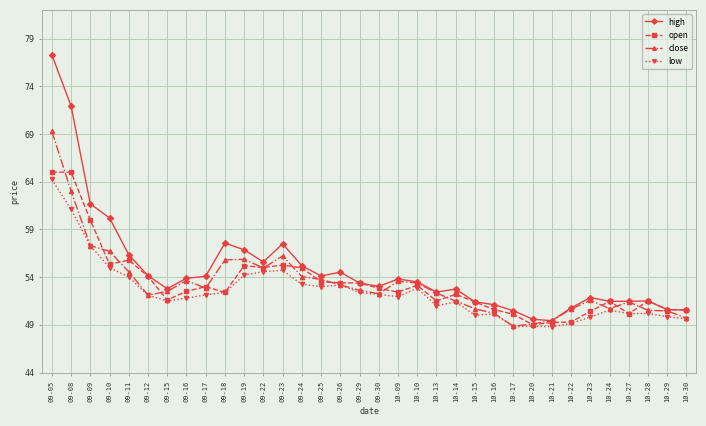

How many distinct data groups are displayed?

4